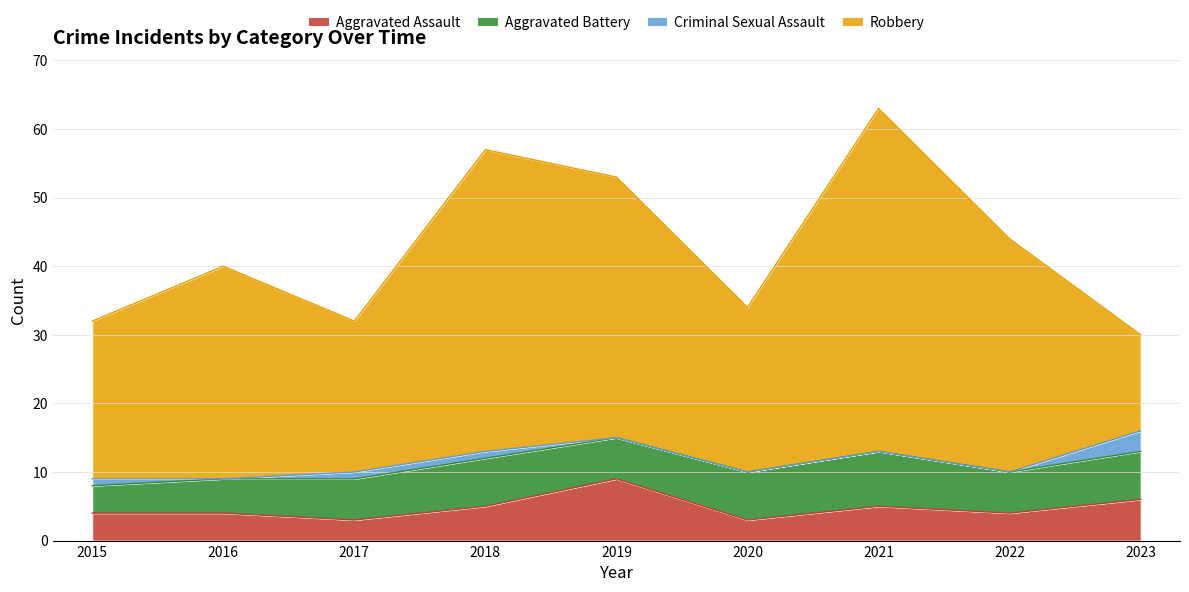

What is the average value of the Aggravated Assault series?

5